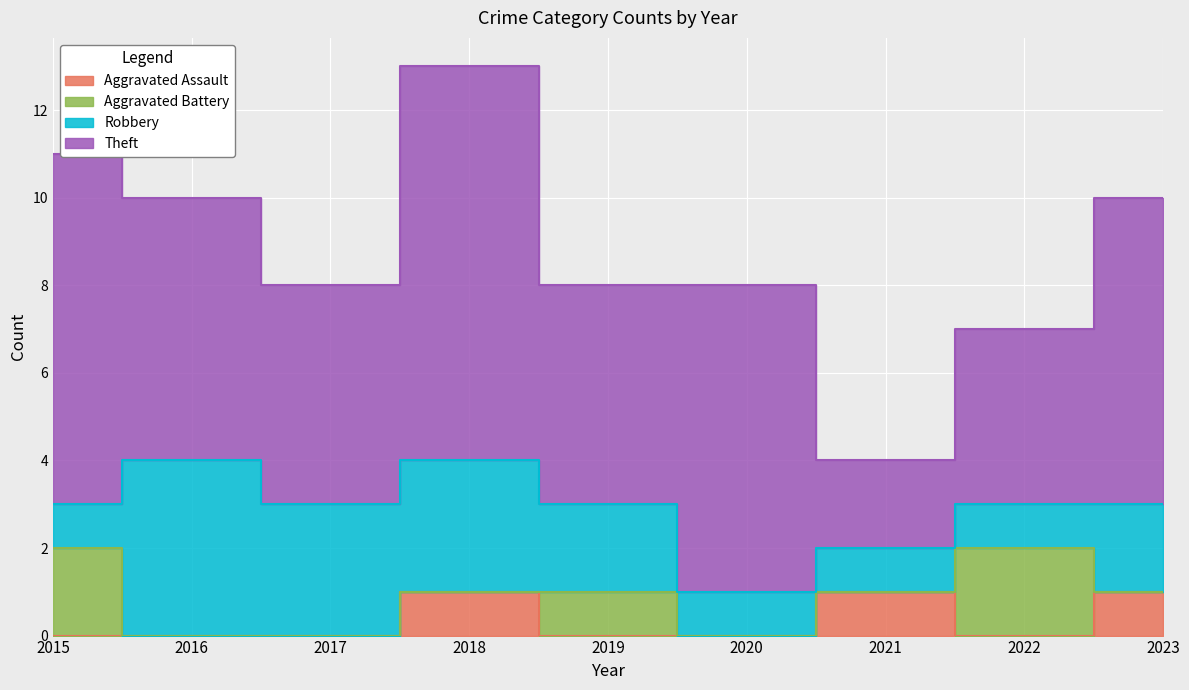

Which category has the lowest value across all series?

2015